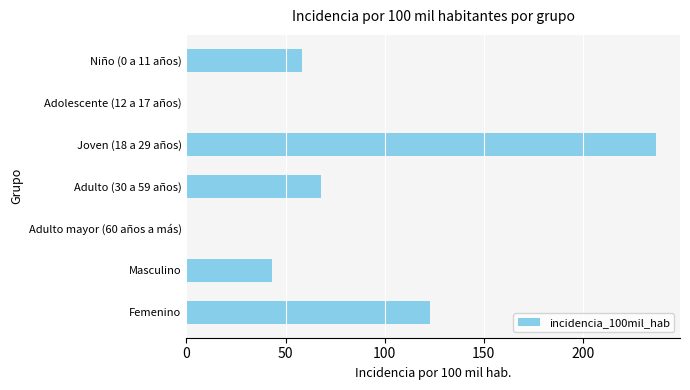

What is the maximum value shown in the chart?

237.1